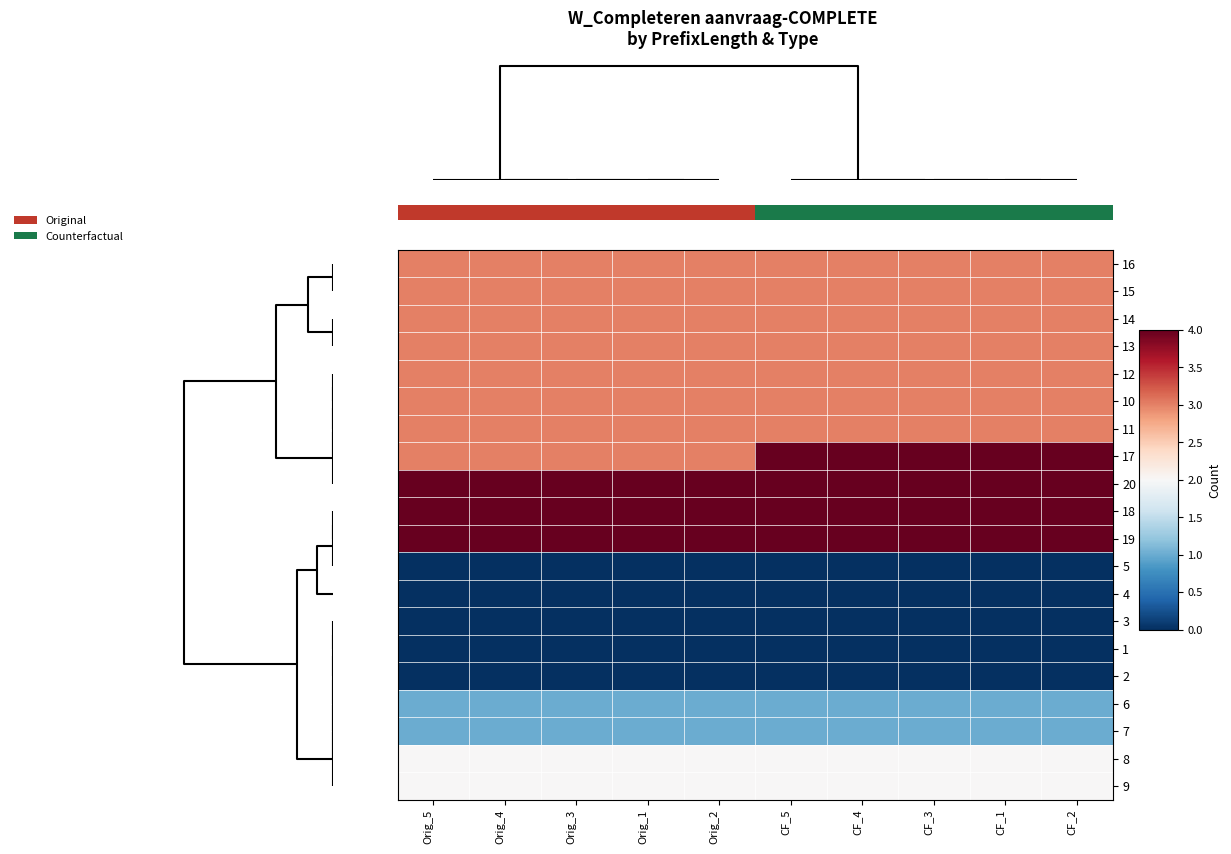

Between Orig_4 and CF_1, which is larger?

Orig_4